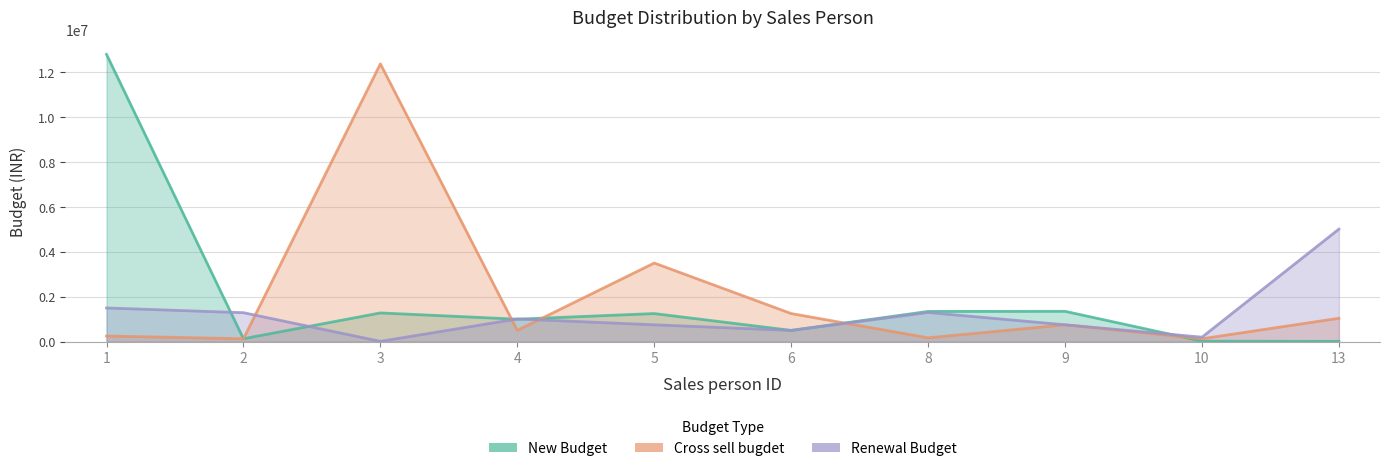

Which series has the largest total across all categories?

Cross sell bugdet